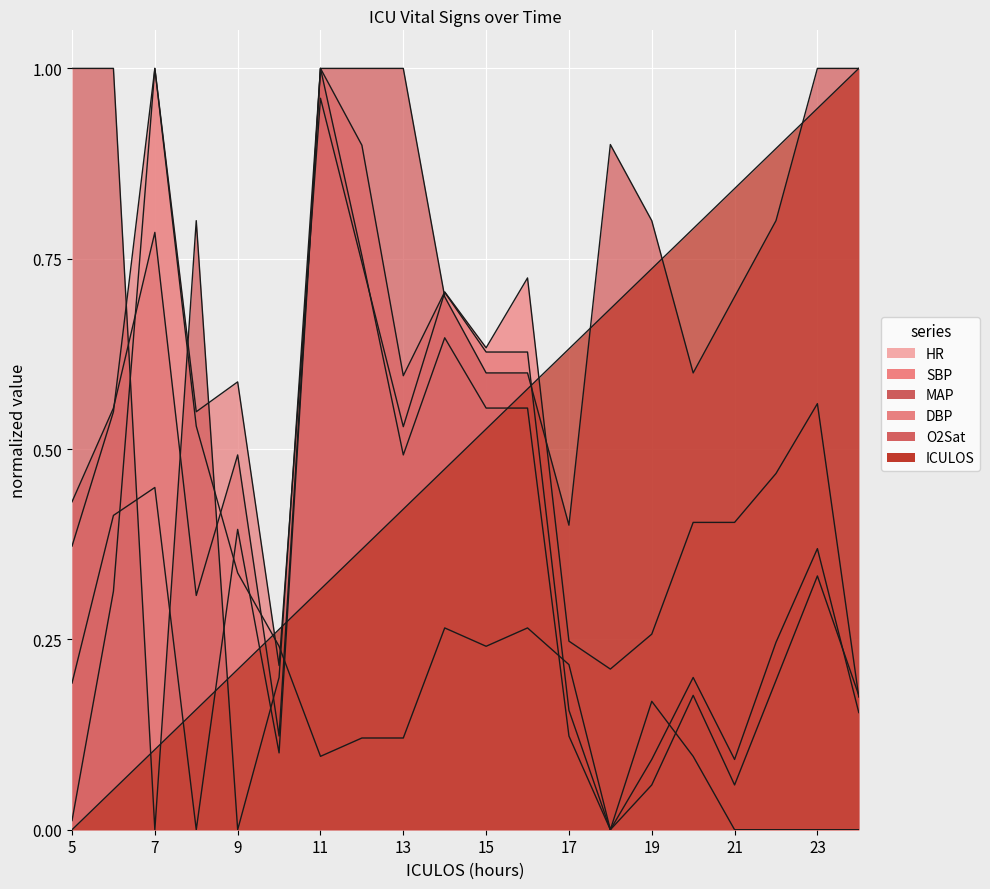

What is the total value across all series at 16?

3.4